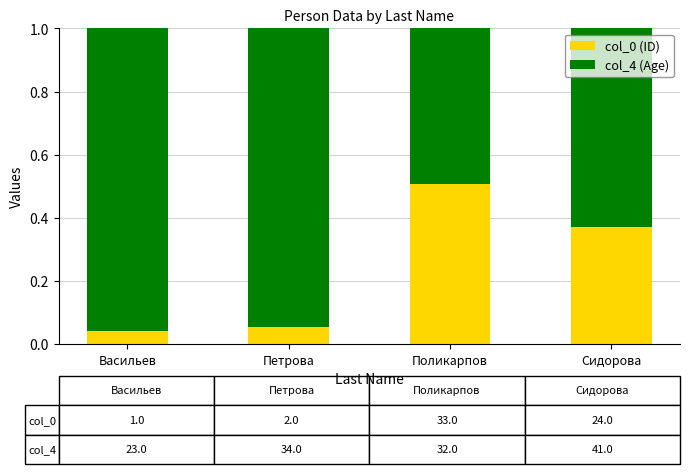

What is the highest value of the col_0 (ID) series?

0.5